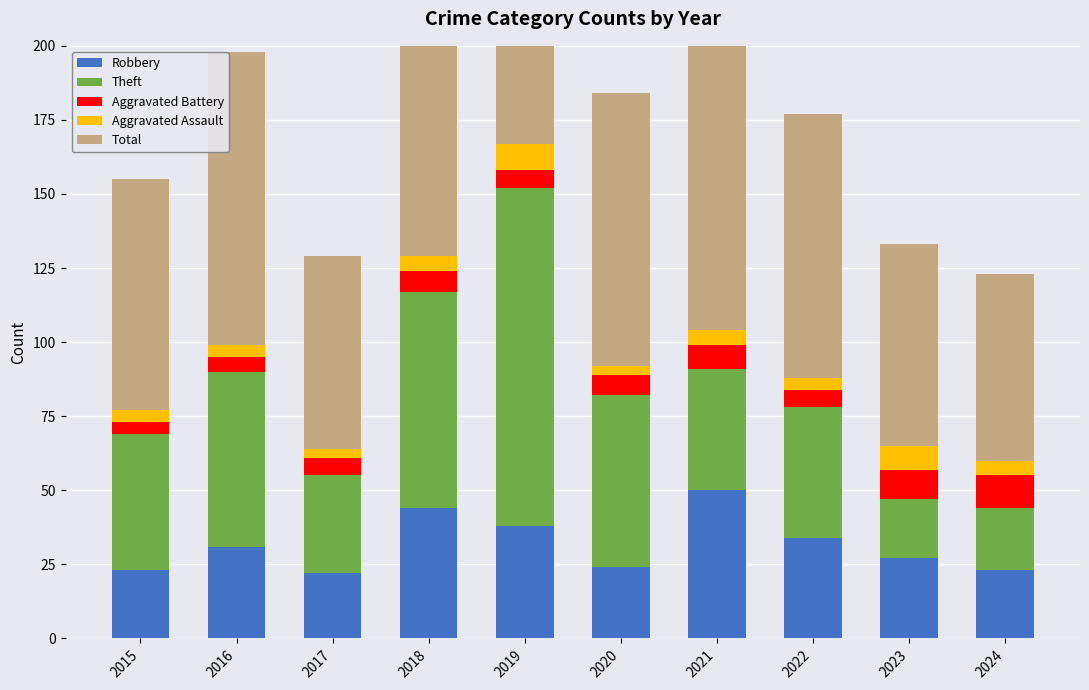

What are all the series names shown in the legend?

Robbery, Theft, Aggravated Battery, Aggravated Assault, Total